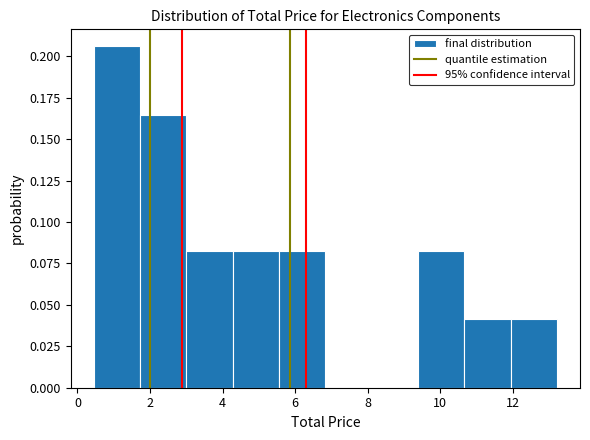

Reading left to right, list every bar in this chart as the range it spans on the x-axis followed by its height. Neither the bar edges nor the heights are printed on the chart, so give them approximately, as read against the axes.

0.4 to 1.8: 0.205
1.8 to 3.0: 0.165
3.0 to 4.2: 0.080
4.2 to 5.6: 0.080
5.6 to 6.8: 0.080
6.8 to 8.2: 0
8.2 to 9.4: 0
9.4 to 10.6: 0.080
10.6 to 12.0: 0.040
12.0 to 13.2: 0.040